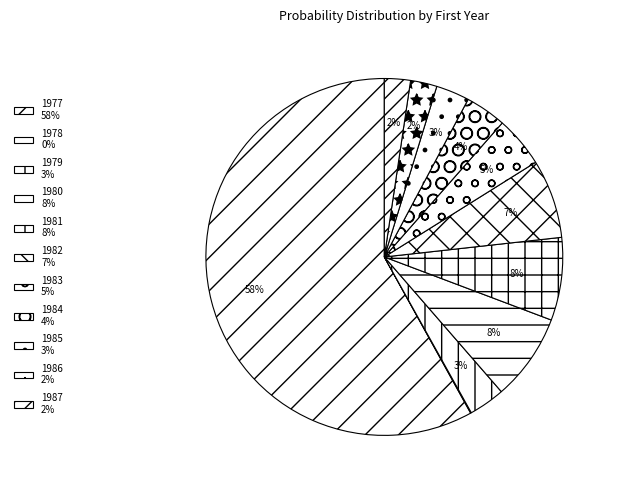

What is the largest slice in the pie chart?

1977